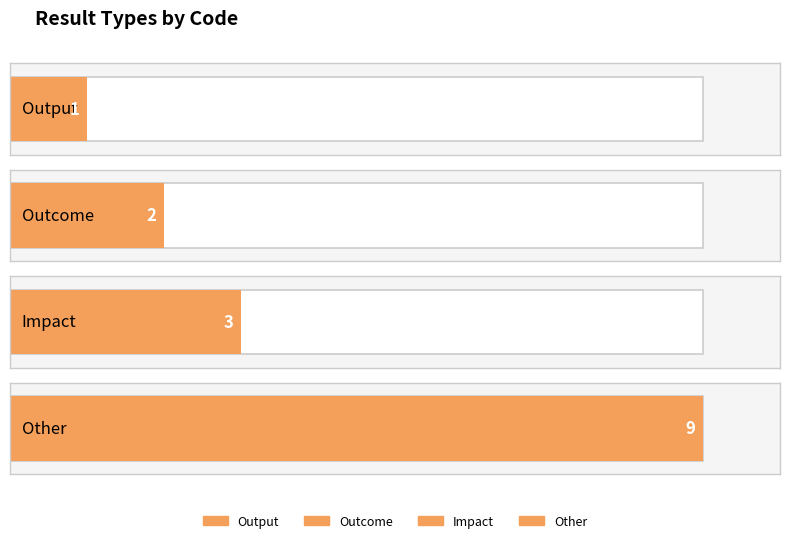

Which label corresponds to the largest value in the chart?

Other